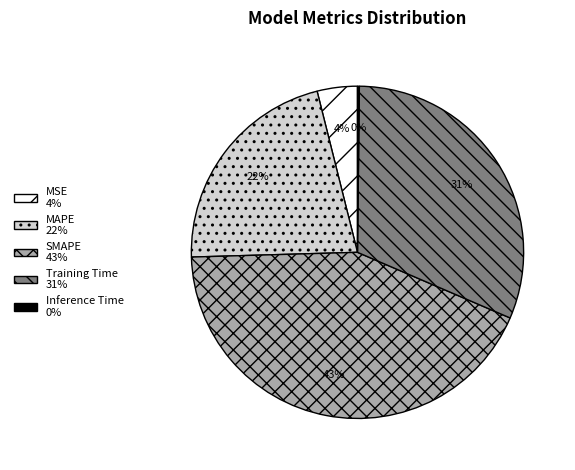

To the nearest percent, what portion does SMAPE represent?

43%